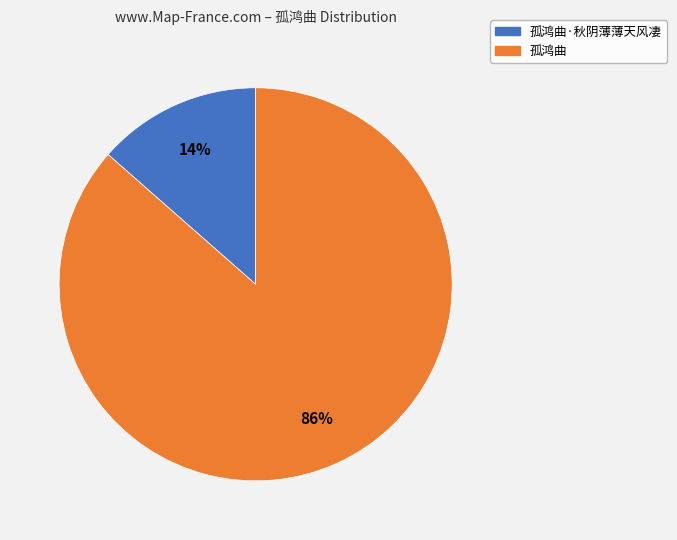

Does any single category account for the majority?

Yes